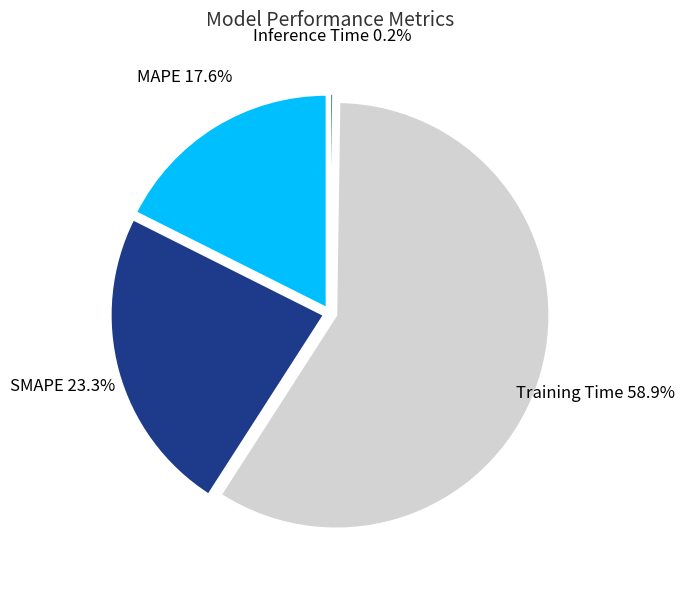

What portion of the pie excludes SMAPE?

76.7%